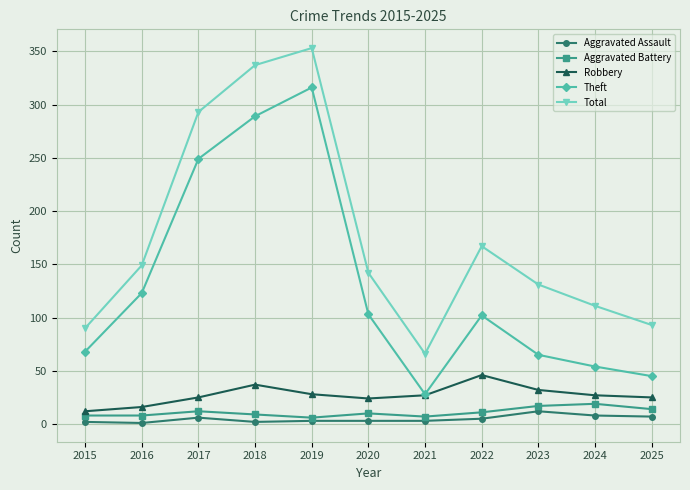

Which series has the largest total across all categories?

Total